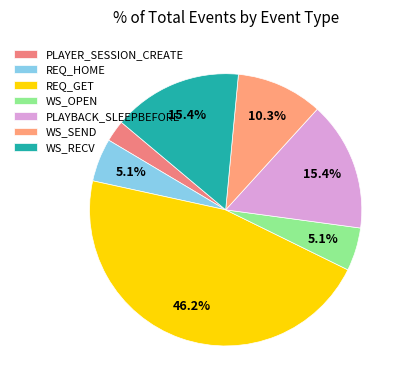

Which has a higher value, WS_SEND or WS_RECV?

WS_RECV